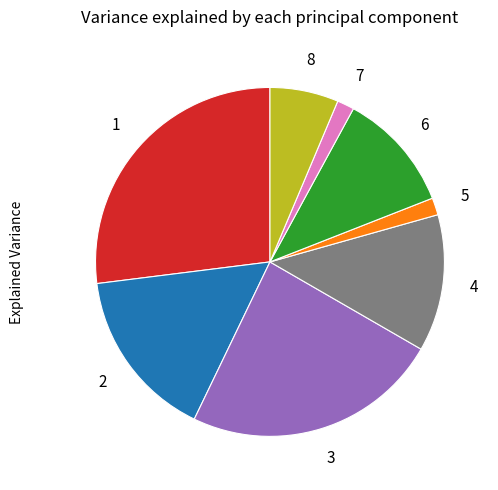

Is there a majority slice in this chart?

No